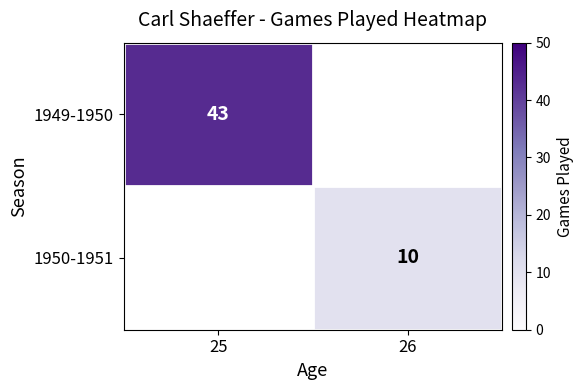

The 1950-1951 series shows 10 at 26. True or false?

True